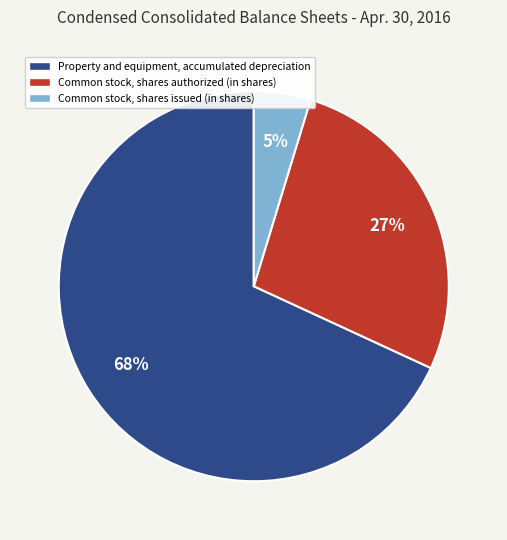

What is the majority slice?

Property and equipment, accumulated depreciation